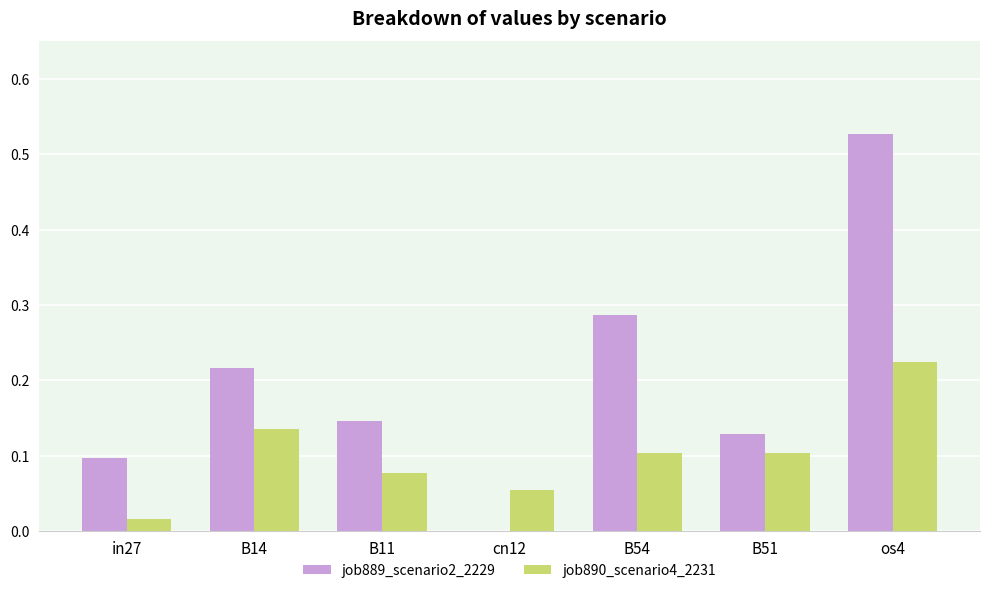

Which category has the highest value in the job890_scenario4_2231 series?

os4